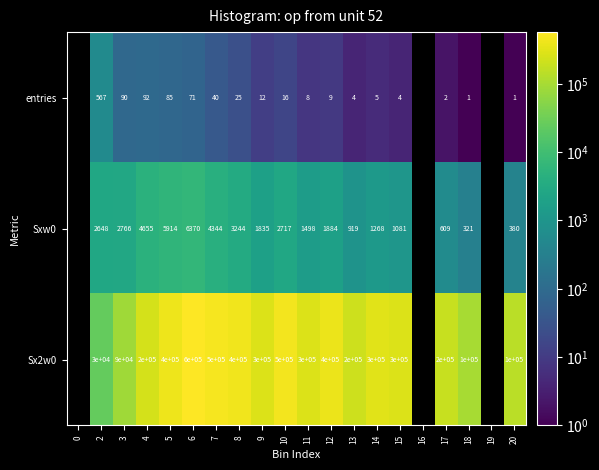

Which has a higher value, 6 or 18?

6